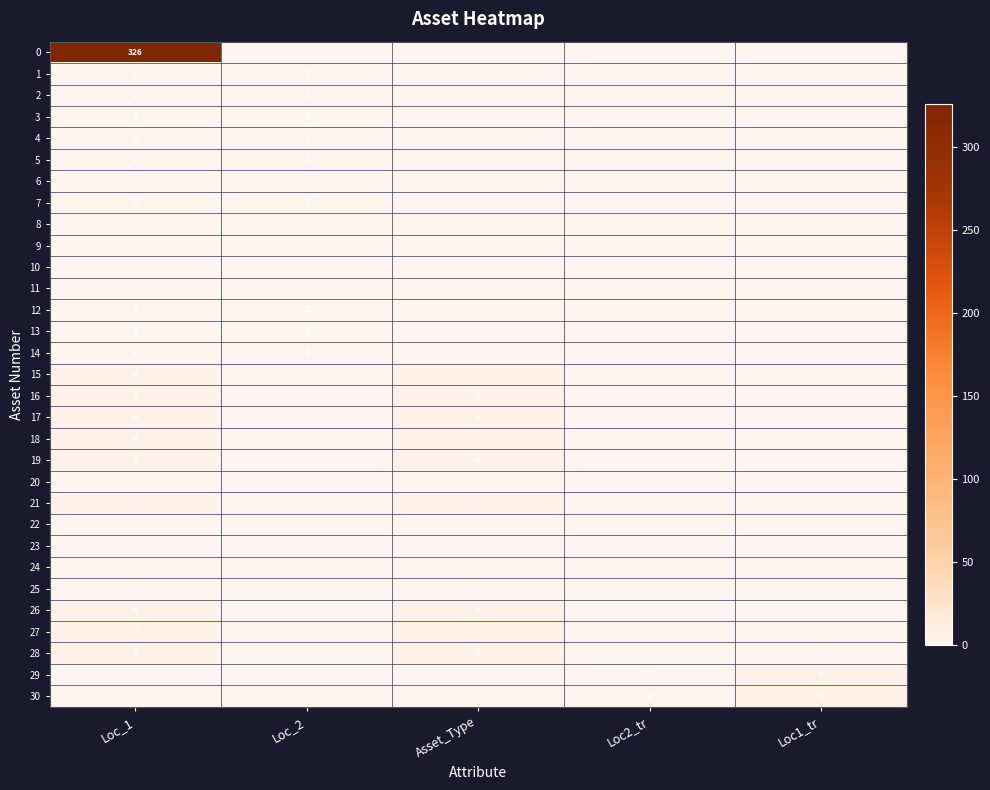

At which category does the chart reach its minimum across all series?

Loc_2